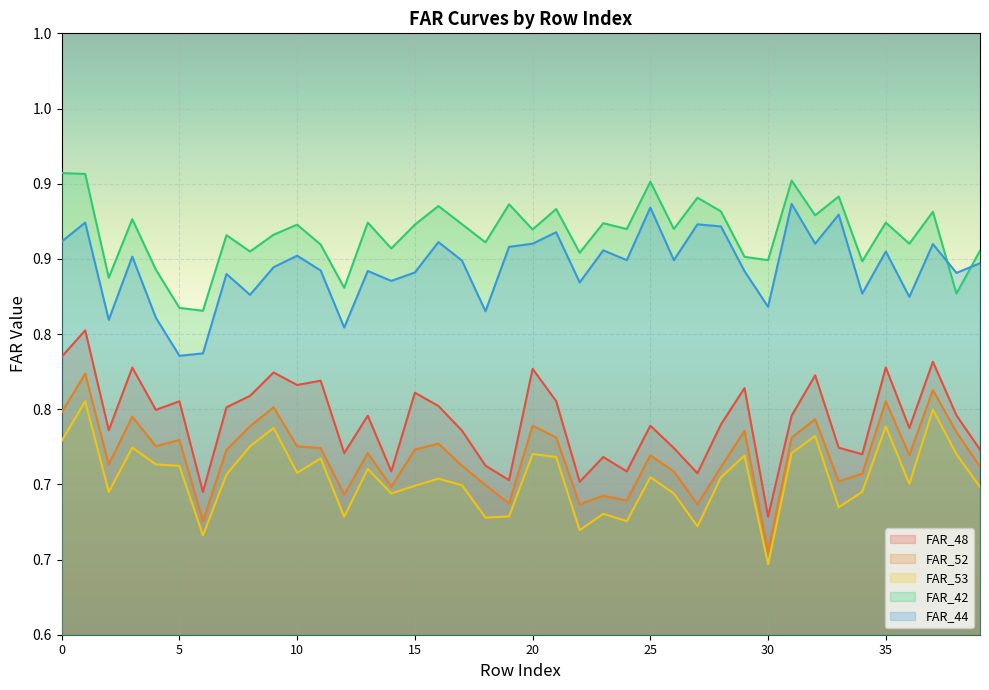

Reading right to left, list all the values displayed in this chart.

FAR_48: 0.7	0.7	0.8	0.7	0.8	0.7	0.7	0.8	0.7	0.7	0.8	0.7	0.7	0.7	0.7	0.7	0.7	0.7	0.8	0.8	0.7	0.7	0.7	0.8	0.8	0.7	0.7	0.7	0.8	0.8	0.8	0.8	0.8	0.7	0.8	0.7	0.8	0.7	0.8	0.8
FAR_52: 0.7	0.7	0.8	0.7	0.8	0.7	0.7	0.7	0.7	0.7	0.7	0.7	0.7	0.7	0.7	0.7	0.7	0.7	0.7	0.7	0.7	0.7	0.7	0.7	0.7	0.7	0.7	0.7	0.7	0.7	0.8	0.7	0.7	0.7	0.7	0.7	0.7	0.7	0.8	0.7
FAR_53: 0.7	0.7	0.7	0.7	0.7	0.7	0.7	0.7	0.7	0.6	0.7	0.7	0.7	0.7	0.7	0.7	0.7	0.7	0.7	0.7	0.7	0.7	0.7	0.7	0.7	0.7	0.7	0.7	0.7	0.7	0.7	0.7	0.7	0.7	0.7	0.7	0.7	0.7	0.8	0.7
FAR_42: 0.9	0.8	0.9	0.9	0.9	0.8	0.9	0.9	0.9	0.8	0.9	0.9	0.9	0.9	0.9	0.9	0.9	0.9	0.9	0.9	0.9	0.9	0.9	0.9	0.9	0.9	0.9	0.8	0.9	0.9	0.9	0.9	0.9	0.8	0.8	0.8	0.9	0.8	0.9	0.9
FAR_44: 0.8	0.8	0.9	0.8	0.9	0.8	0.9	0.9	0.9	0.8	0.8	0.9	0.9	0.8	0.9	0.8	0.9	0.8	0.9	0.9	0.9	0.8	0.8	0.9	0.8	0.8	0.8	0.8	0.8	0.9	0.8	0.8	0.8	0.8	0.8	0.8	0.9	0.8	0.9	0.9